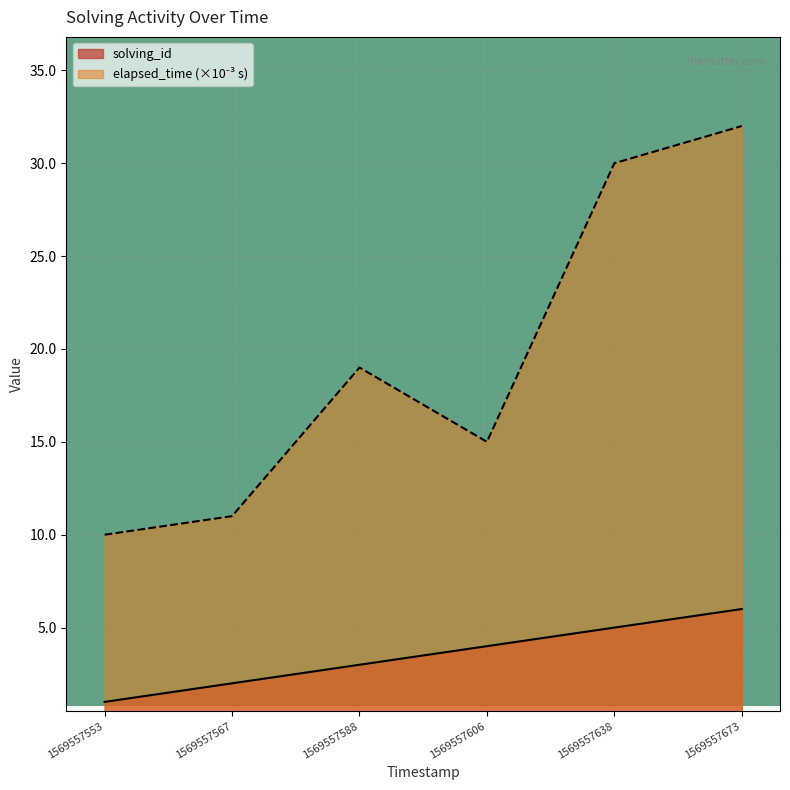

The value of solving_id at 1569557606 is 4. True or false?

True